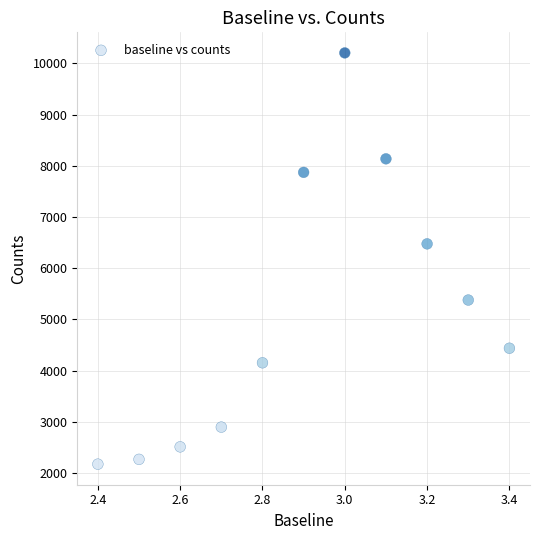

What Y value in the scatter plot is closest to 6188?

6475